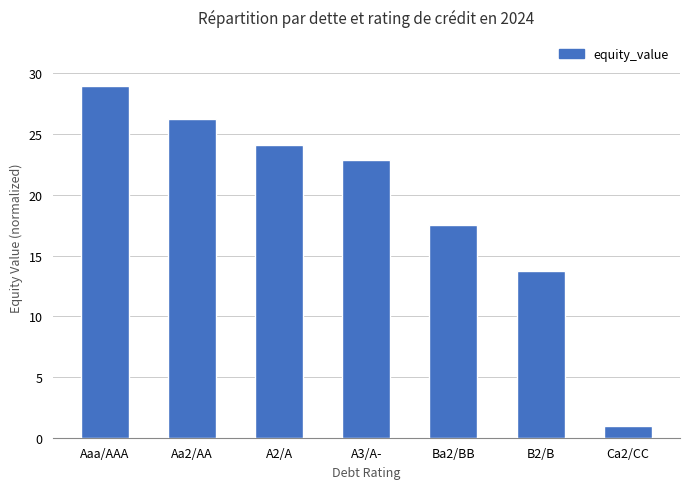

How many data points are less than 22?

3